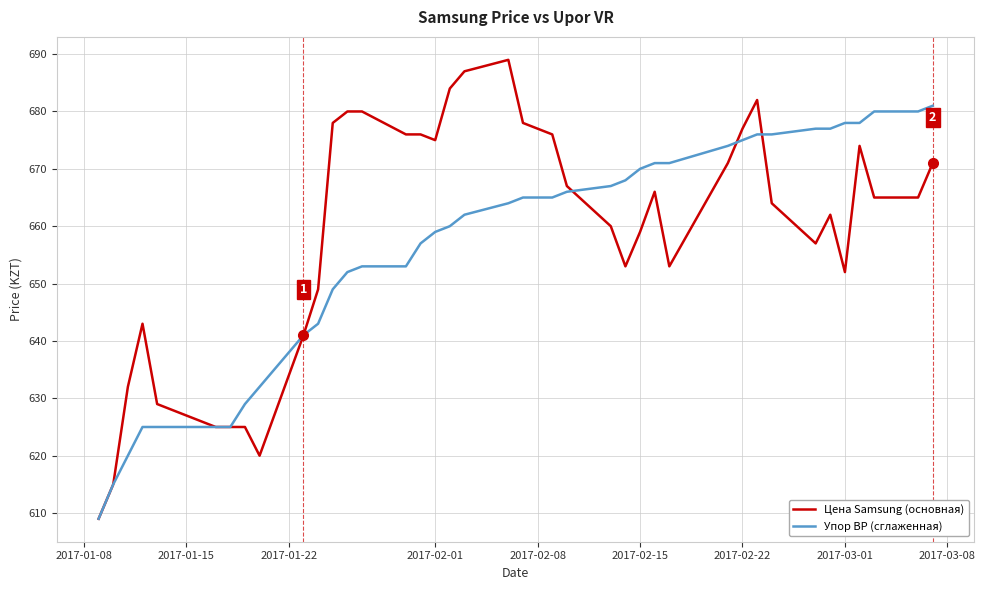

Rank the series by their maximum value, from lowest to highest.

Упор ВР (сглаженная), Цена Samsung (основная)